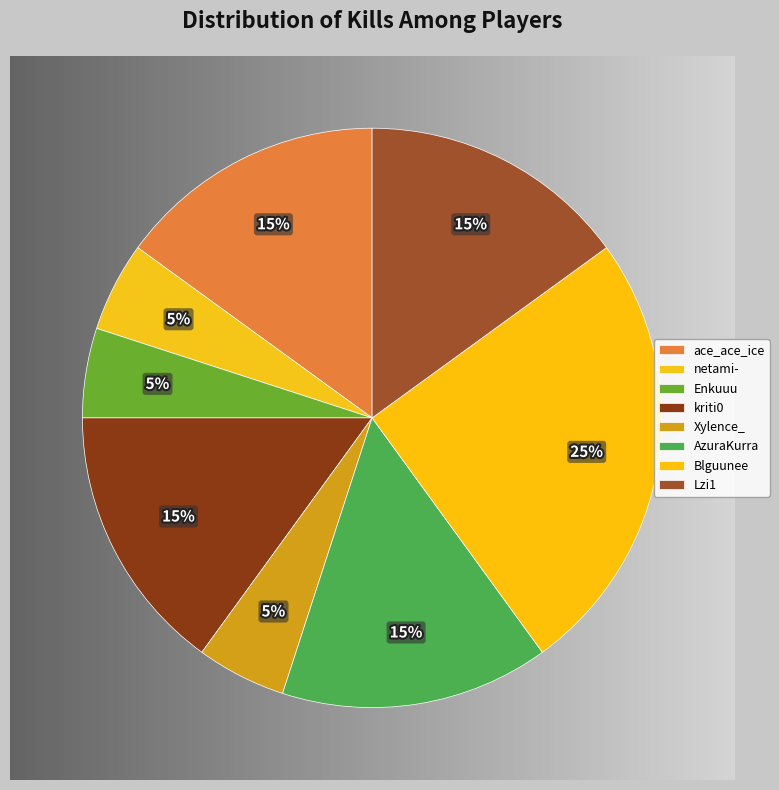

Is it true that Lzi1 is 15% of the pie?

True